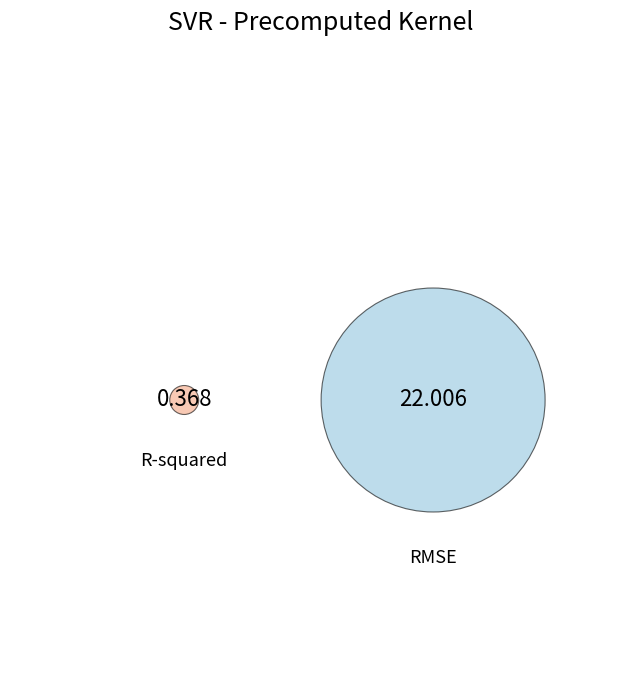

Between RMSE and R-squared, which is larger?

RMSE